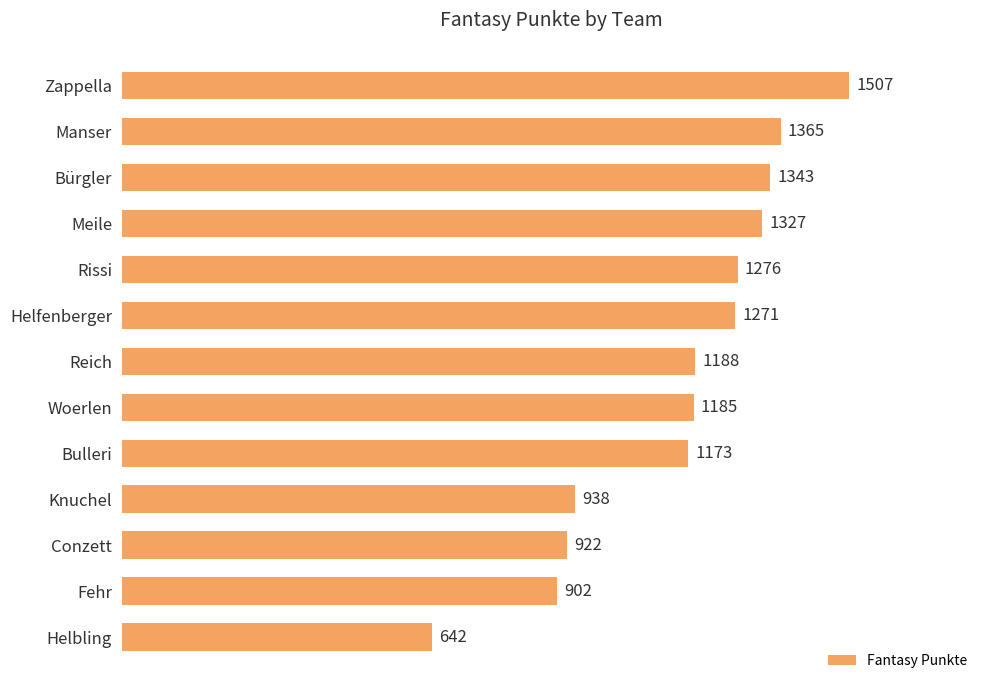

What is the smallest value displayed?

642